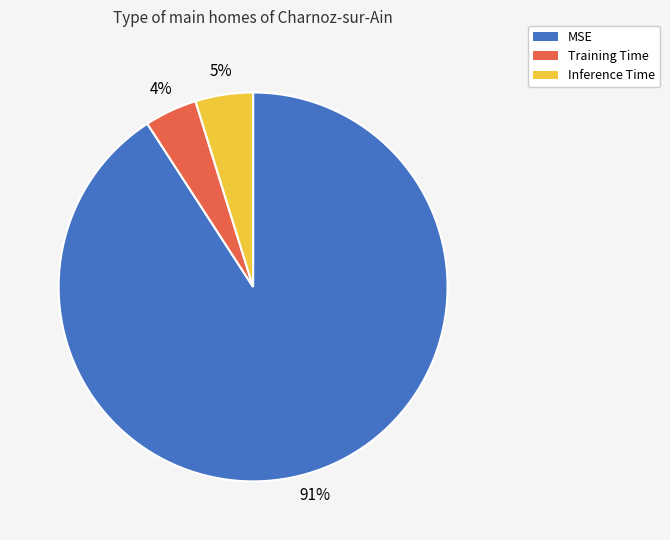

To the nearest percent, what is the average slice percentage?

33%